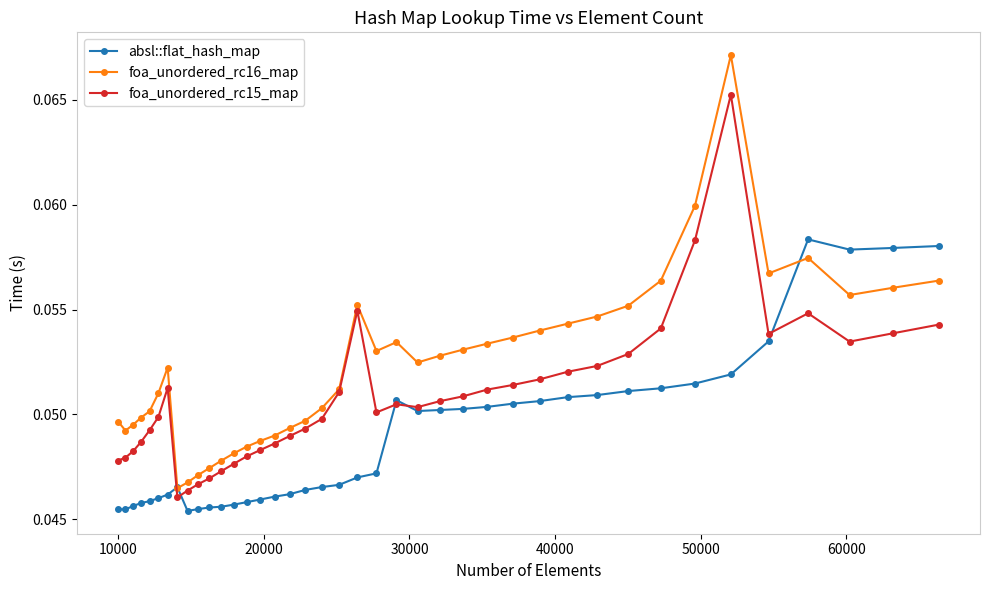

Which series has the largest total across all categories?

foa_unordered_rc16_map